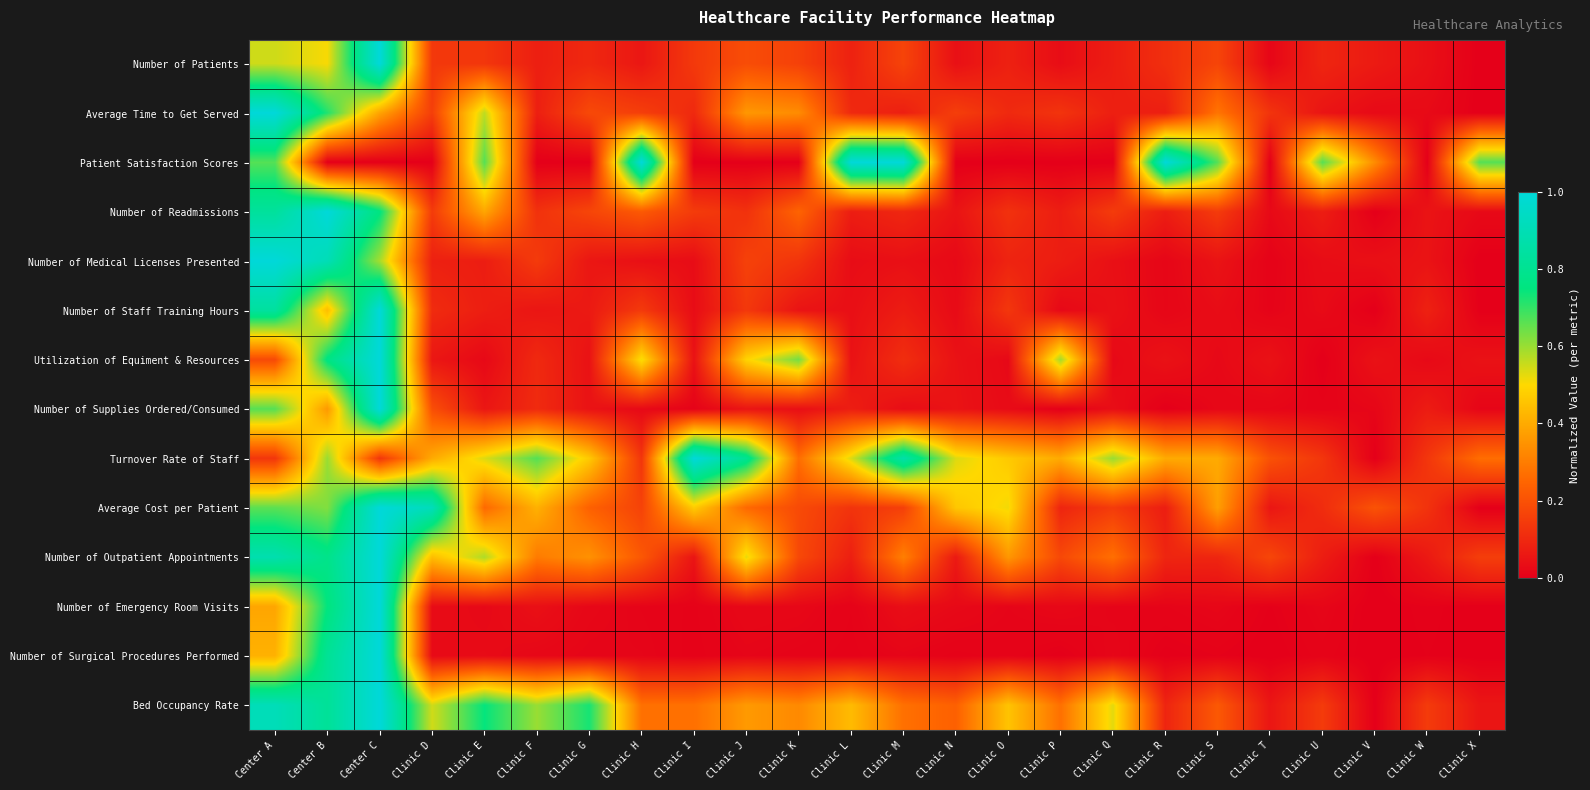

Count the number of categories in the chart.

24